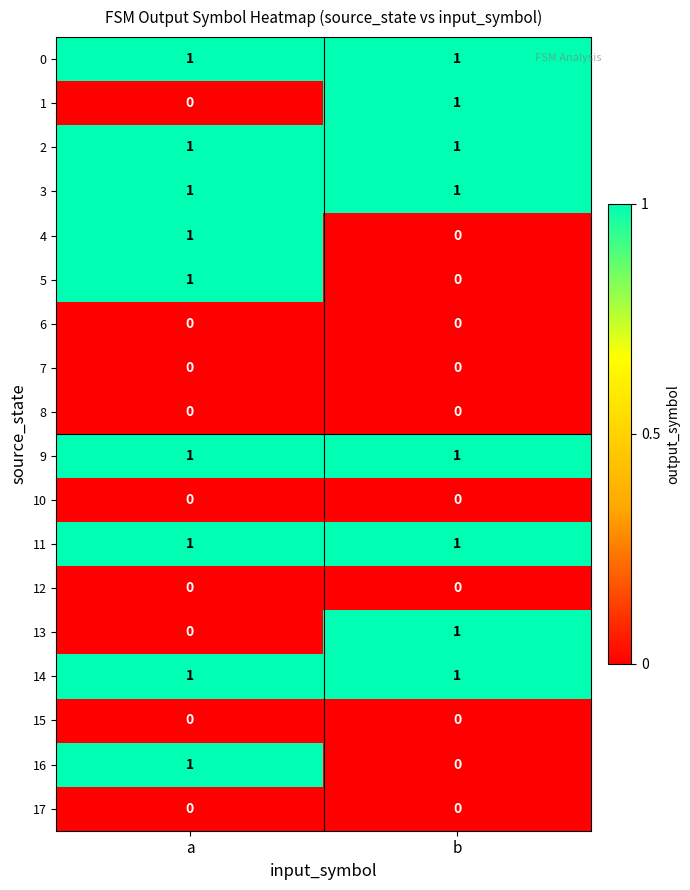

The value of 16 at b is 1. True or false?

False